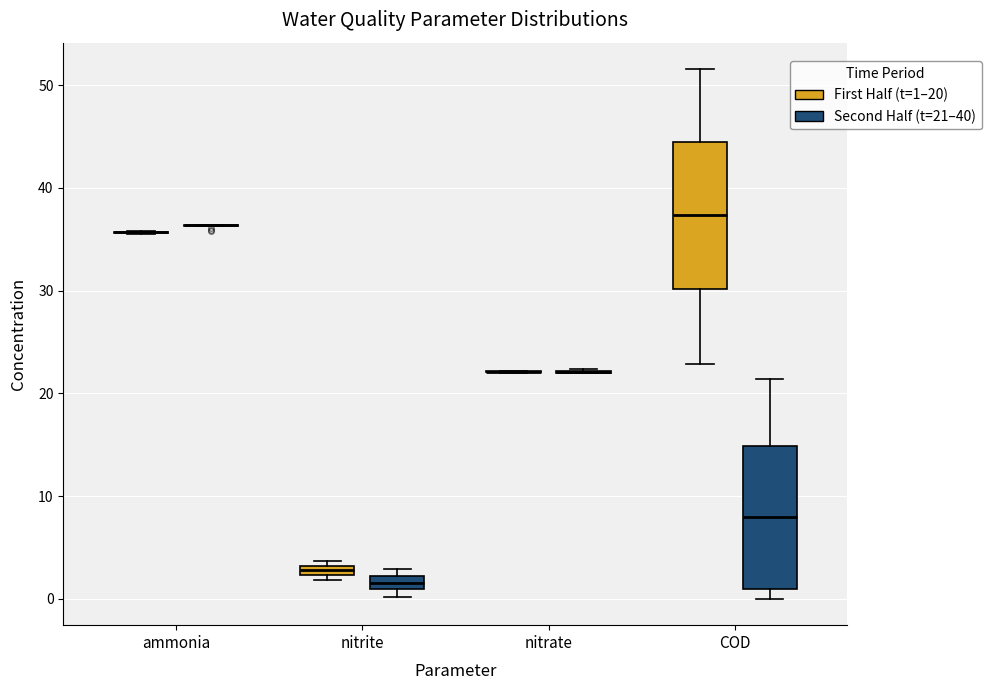

Where is the lower edge of the box for COD (Second Half (t=21–40)) on the y-axis? The values are not printed on the chart, so give them approximately, as read against the axis.

1